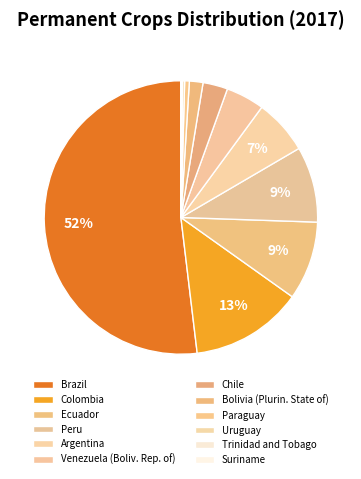

Rank the categories by value from highest to lowest.

Brazil, Colombia, Ecuador, Peru, Argentina, Venezuela (Boliv. Rep. of), Chile, Bolivia (Plurin. State of), Paraguay, Uruguay, Trinidad and Tobago, Suriname